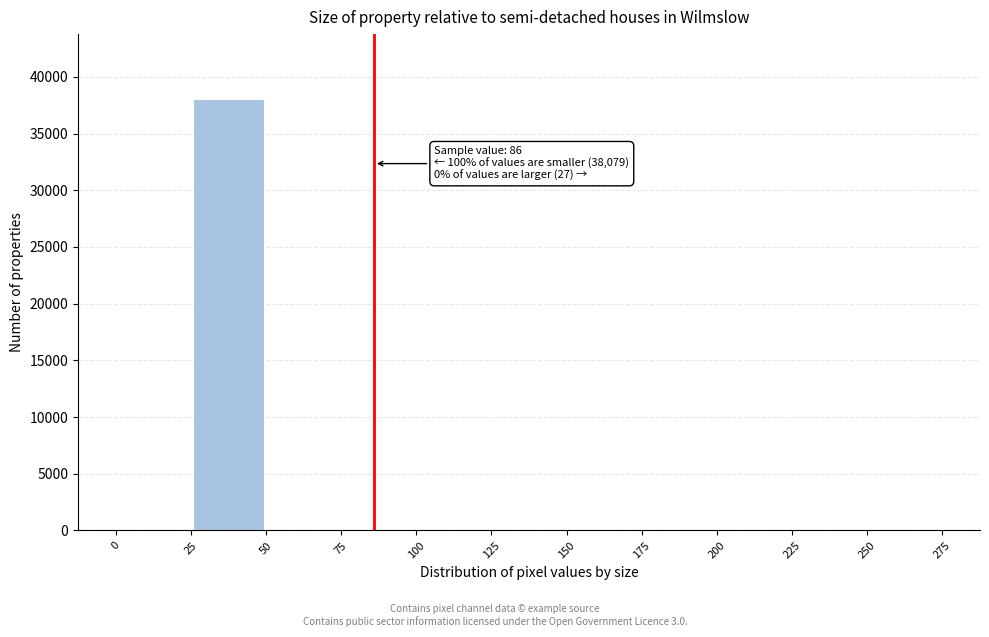

Over which range of the x-axis is the bar tallest?

25 to 50